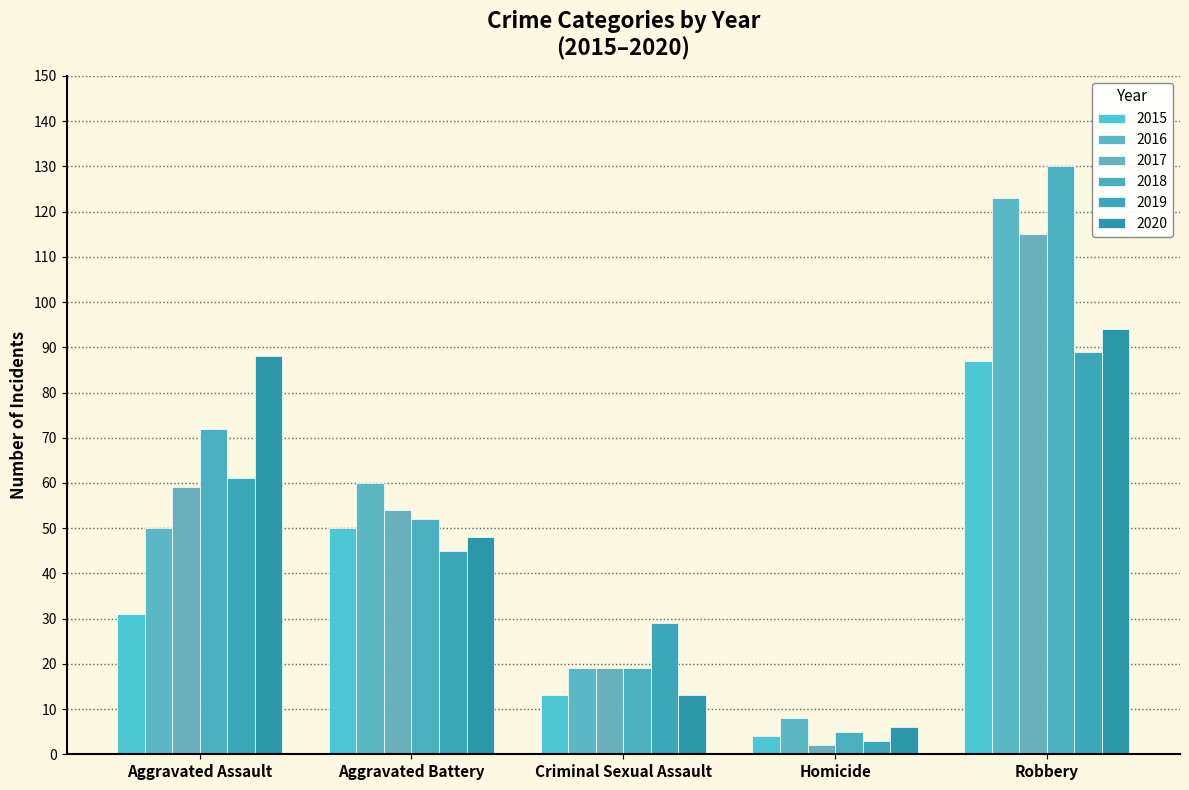

What is the smallest value displayed?

2